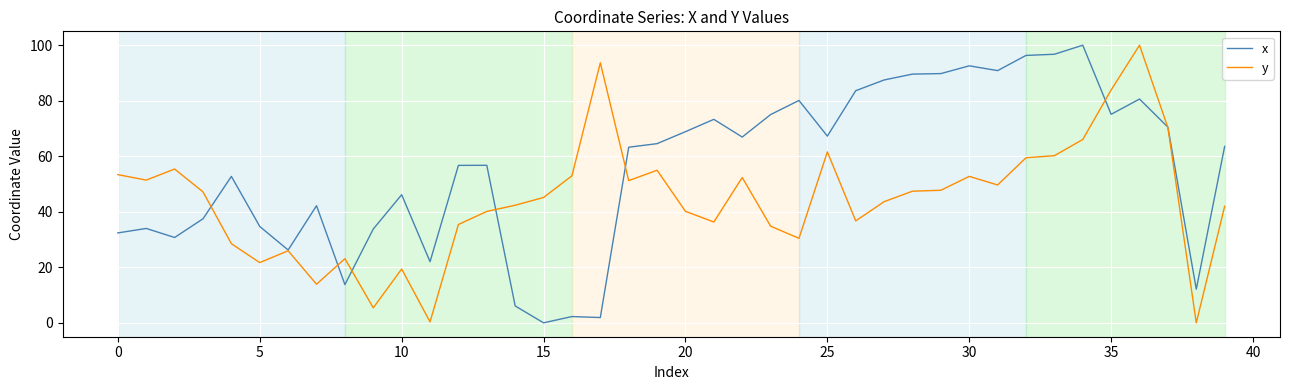

What is the highest value of the x series?

100.0